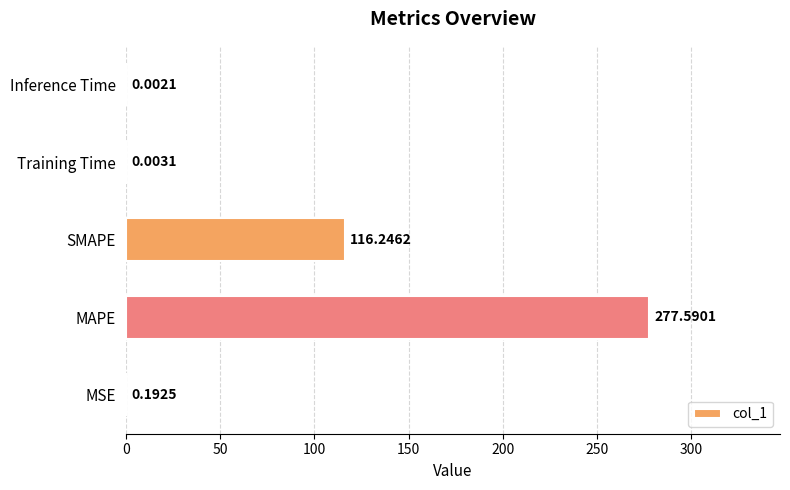

What is the maximum value shown in the chart?

277.6